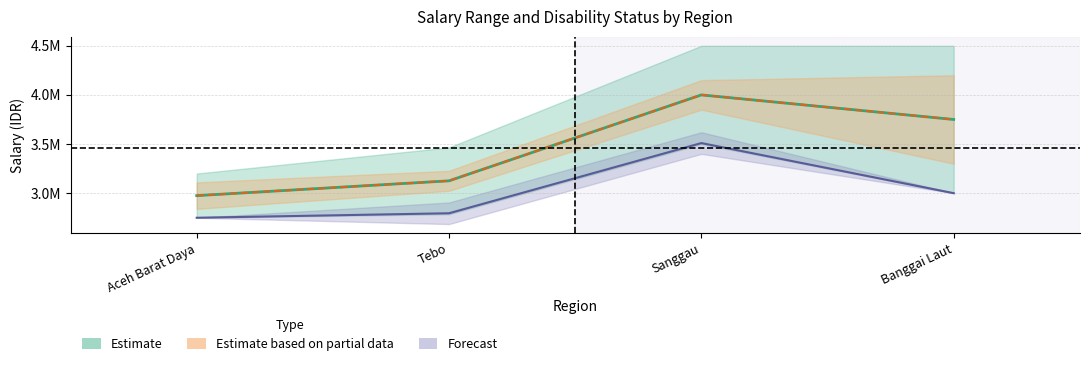

At Sanggau, list the series in order from largest to smallest.

gaji_mid (Estimate), gaji_mid_inner (Estimate based on partial data), disable_mid (Forecast)